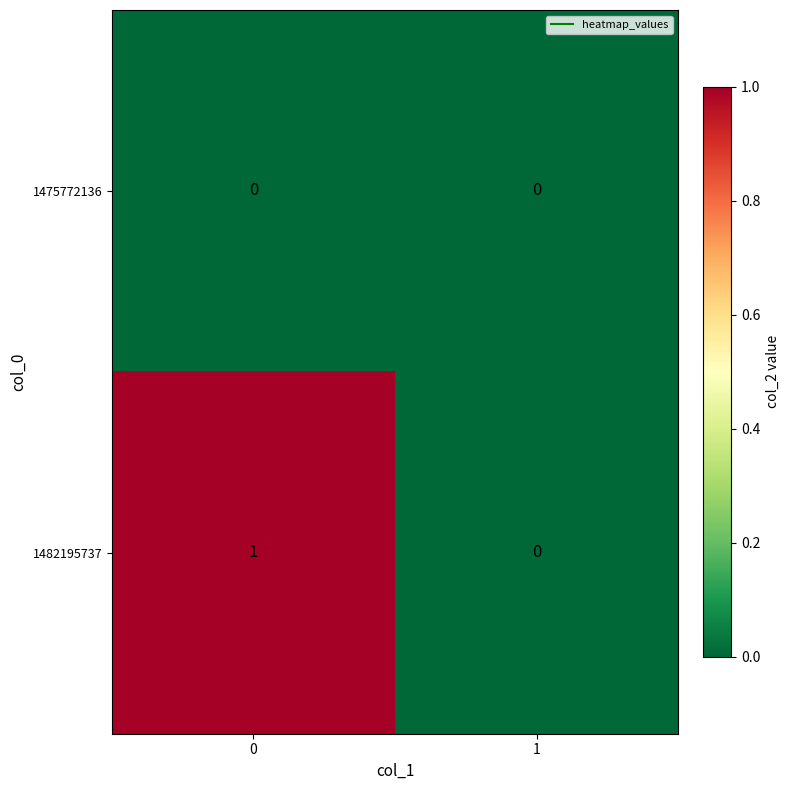

Is it true that 1482195737 equals 1 at 1?

False